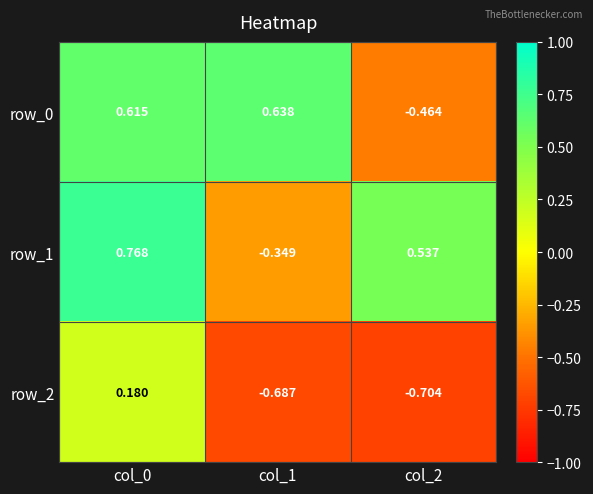

What is the sum of all row_2 values?

-1.2